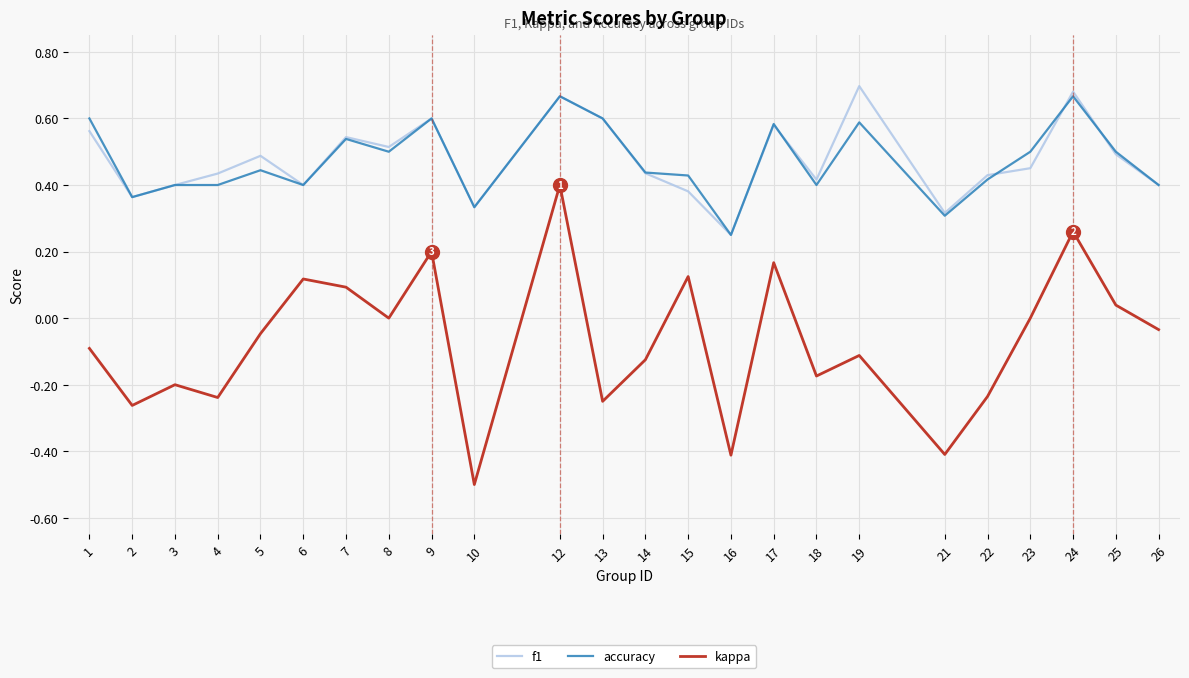

The value of accuracy at 10 is 0.3. True or false?

True